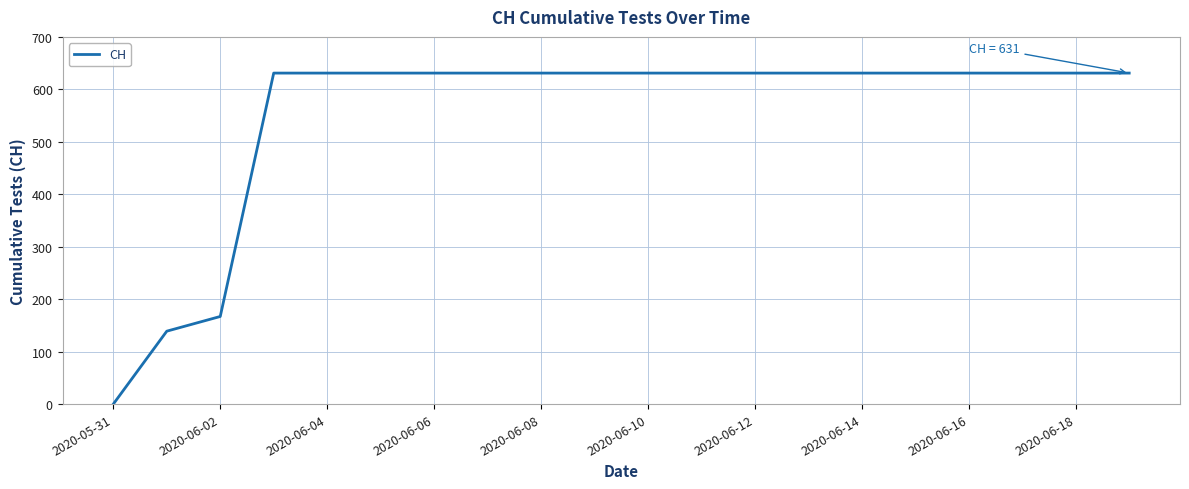

What is the maximum value shown in the chart?

631